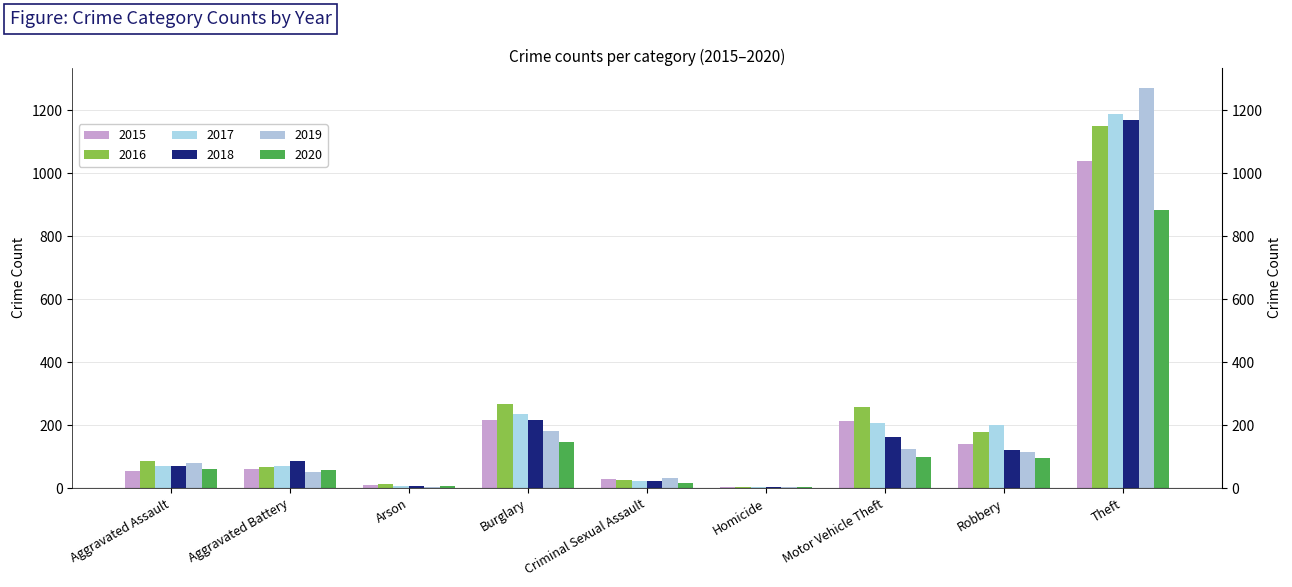

True or false: 2017 has a value of 237 at Burglary.

True